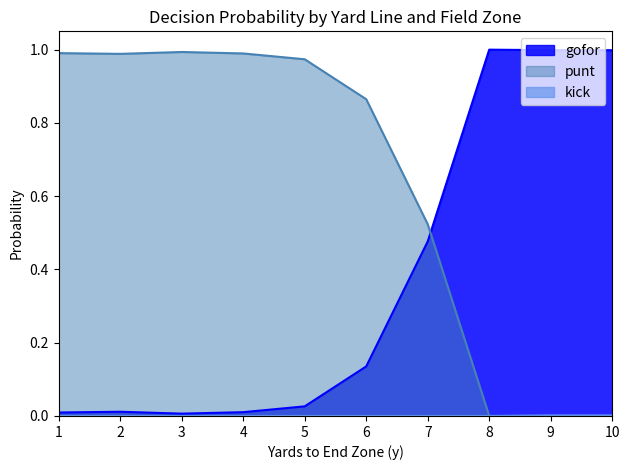

How many lines are shown in the chart?

3